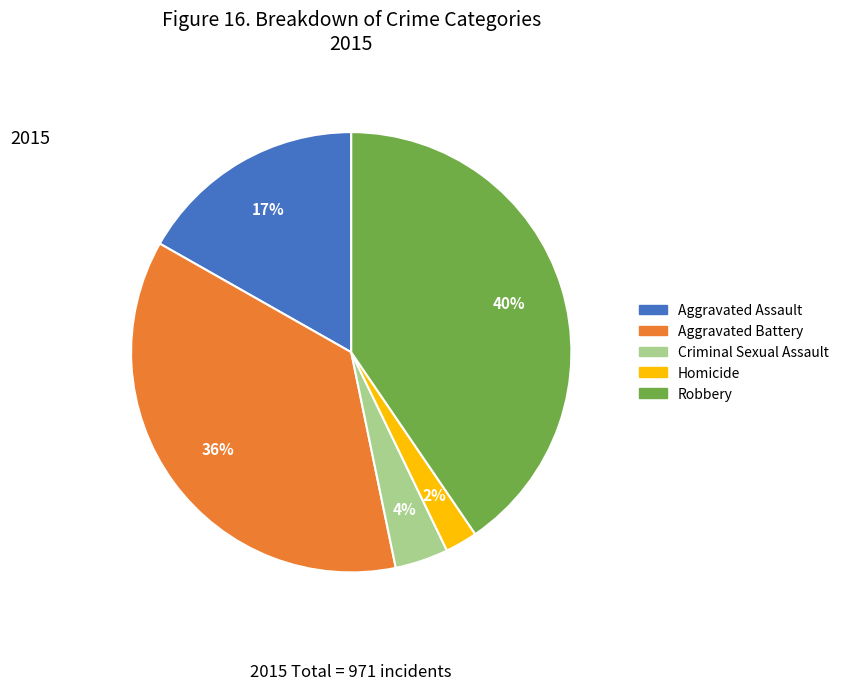

How many slices are in this pie chart?

5